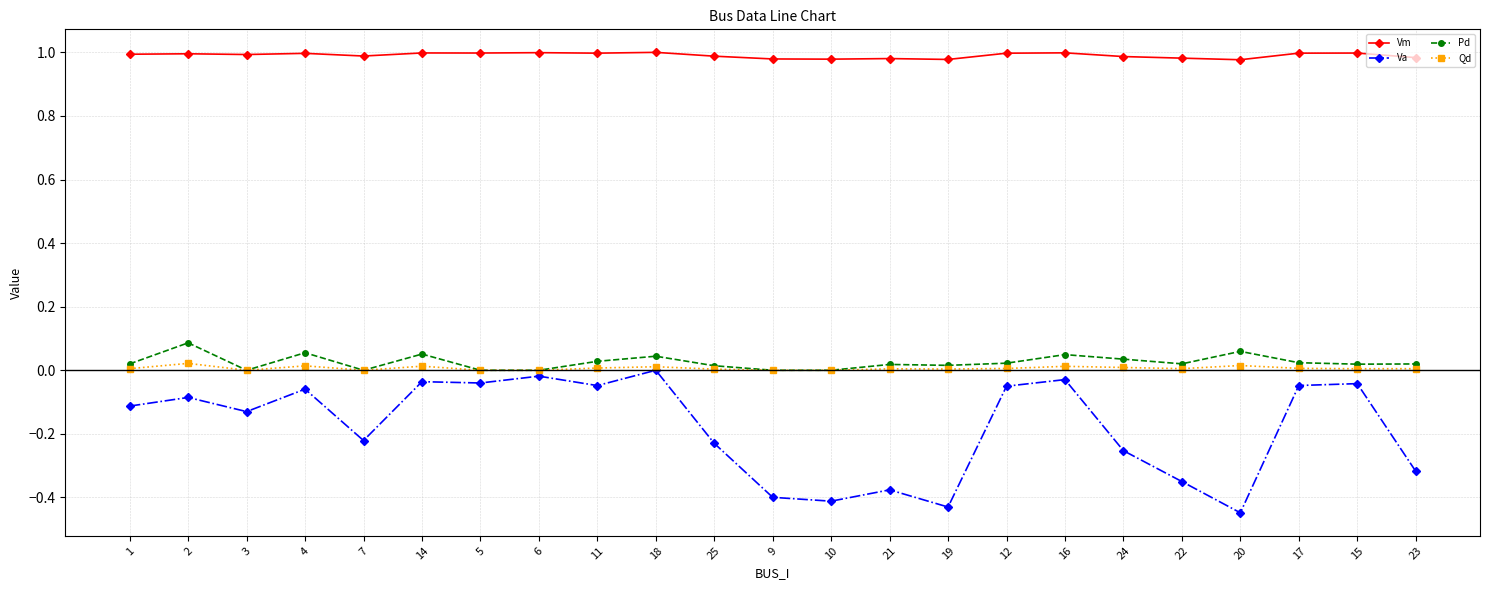

How many lines are shown in the chart?

4